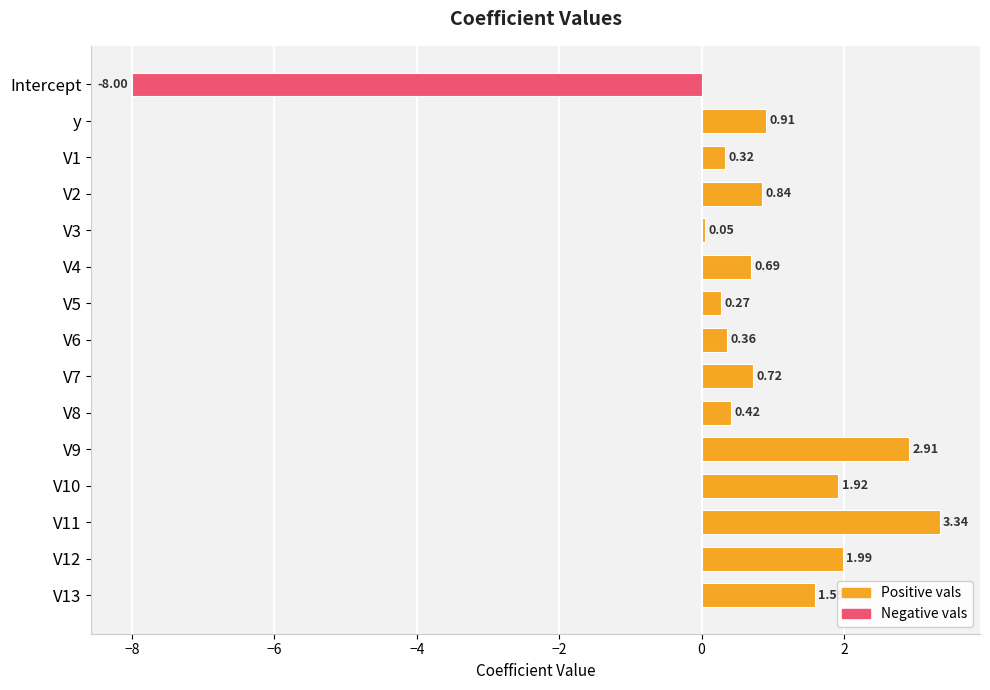

How many bars are there in total?

15